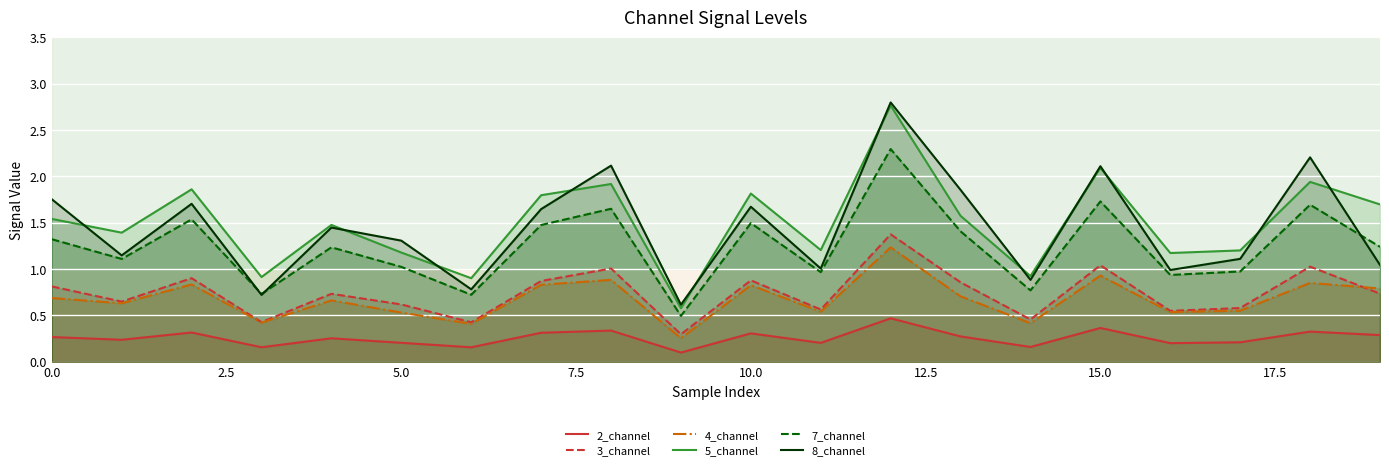

What are all the series names shown in the legend?

2_channel, 3_channel, 4_channel, 5_channel, 7_channel, 8_channel